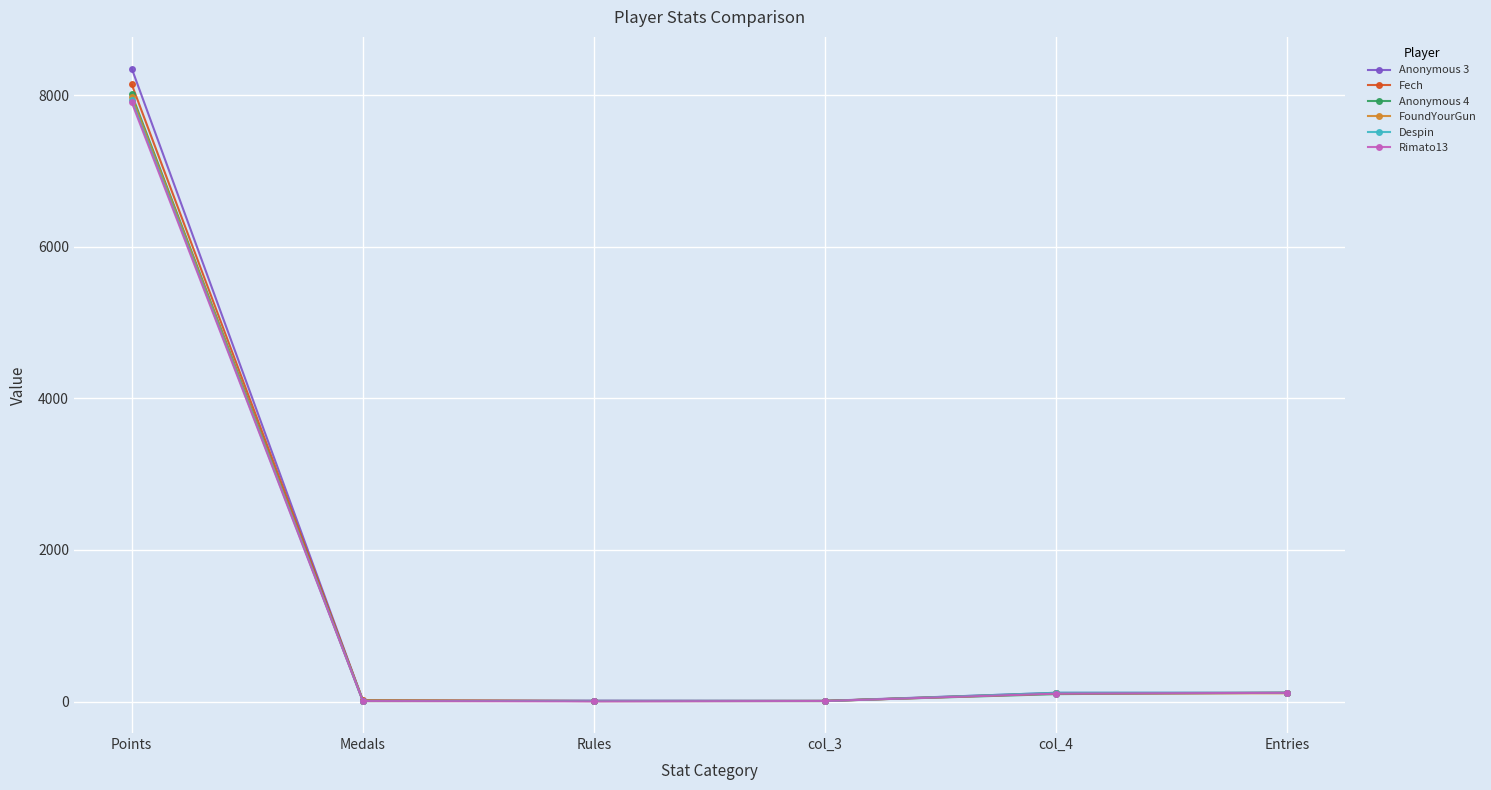

What value does the Anonymous 4 series have at Points?

8010